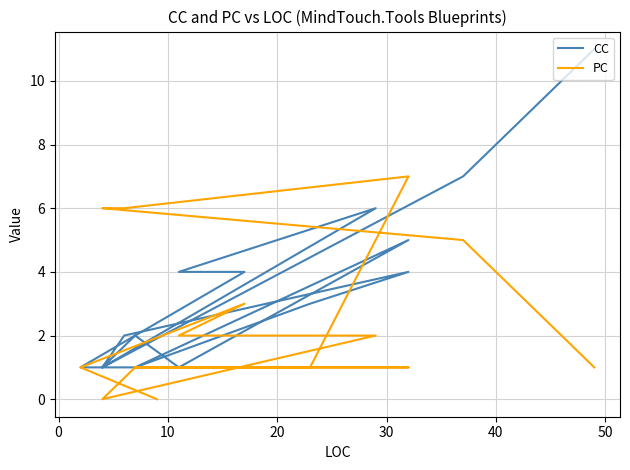

Reading left to right, what are all the values shown in this chart?

CC: 11	7	1	2	4	3	1	5	1	2	1	6	4	4	1	1
PC: 1	5	6	6	7	1	1	1	1	1	0	2	2	3	1	0